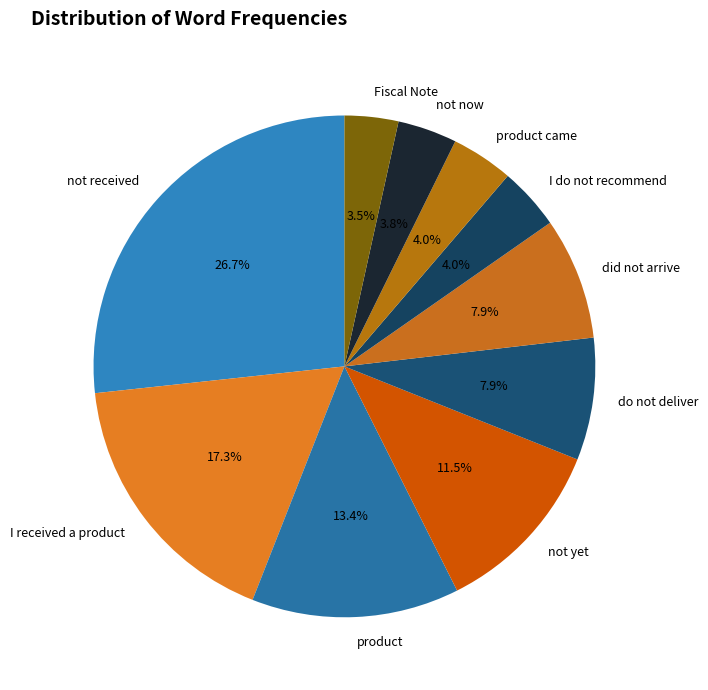

The not received slice represents 27% of the pie. True or false?

True